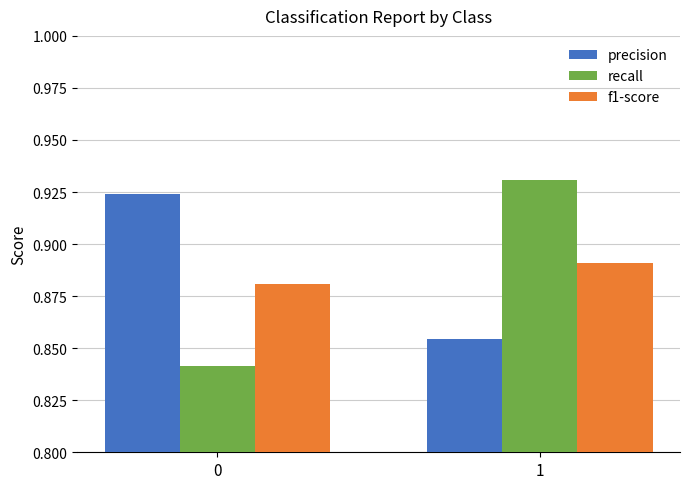

The value of f1-score at 0 is 1.3. True or false?

False